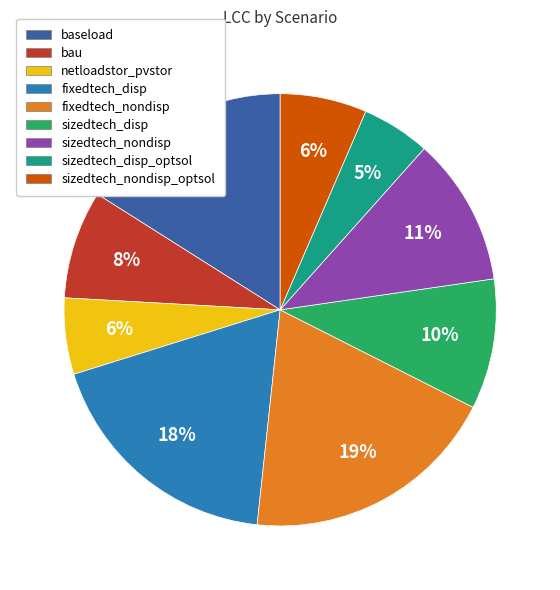

Do sizedtech_nondisp and fixedtech_disp together represent more than half of the pie?

No